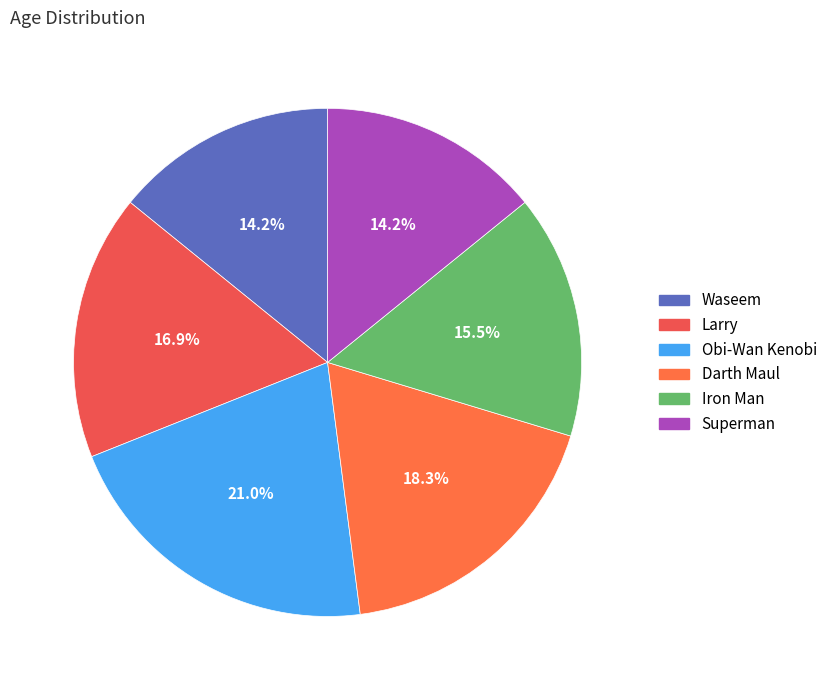

How many segments does this pie chart have?

6